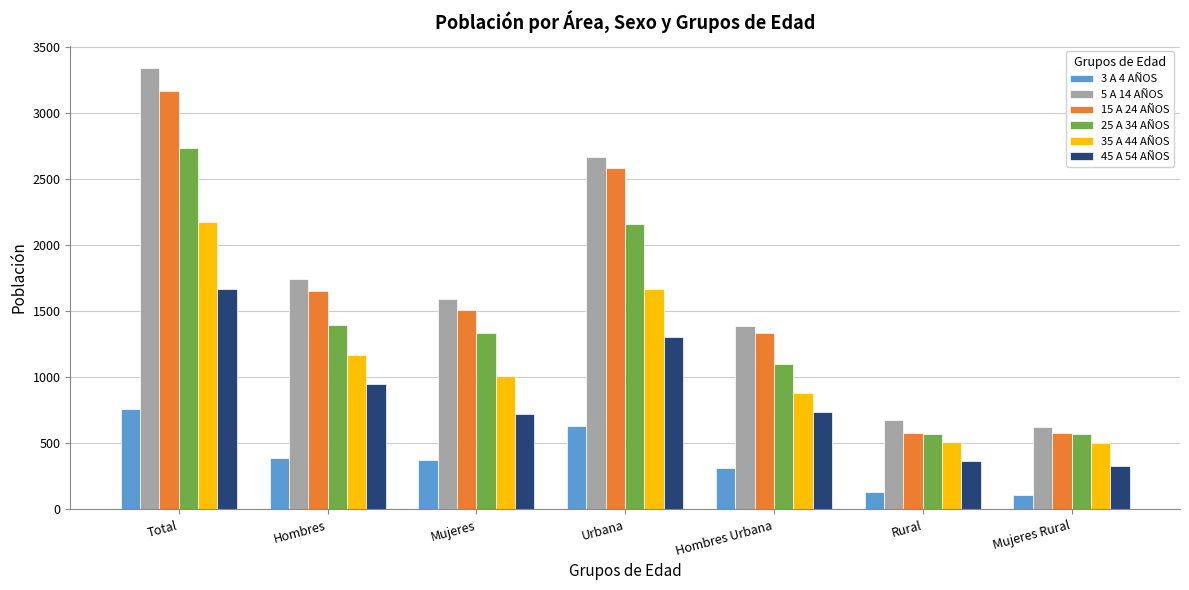

At how many categories does at least one series exceed 385?

7